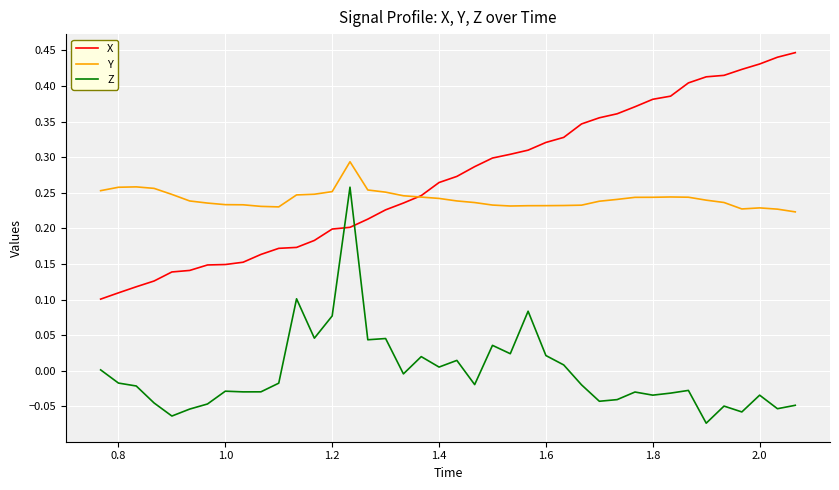

List the series in order of their peak value, lowest first.

Z, Y, X